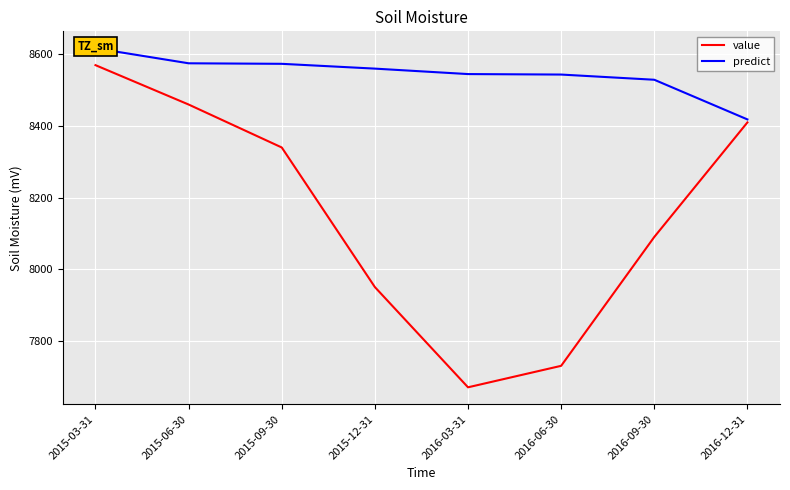

At which category does value reach its first local valley?

2016-03-31